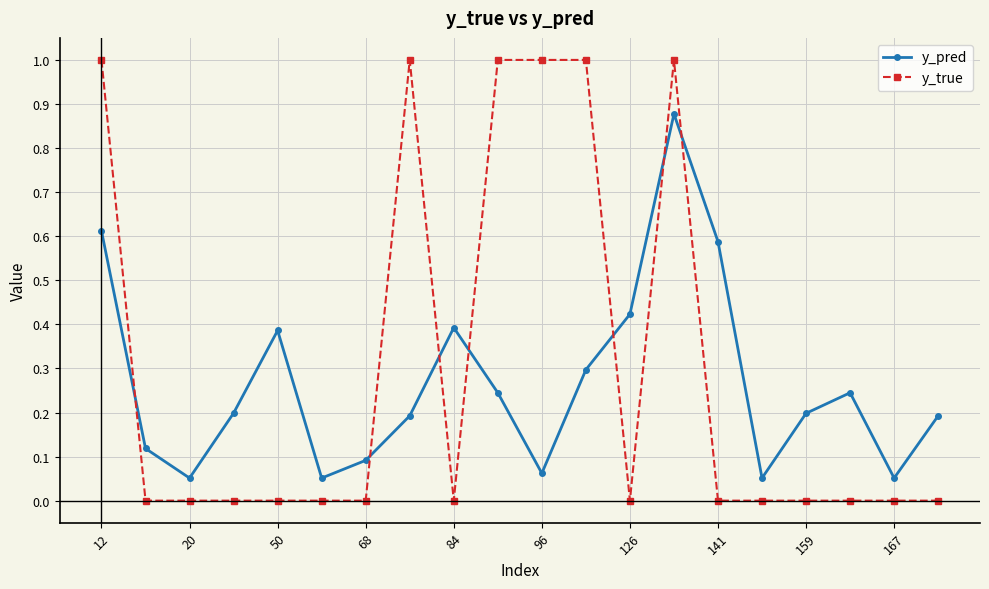

True or false: y_pred and y_true intersect in this chart.

True